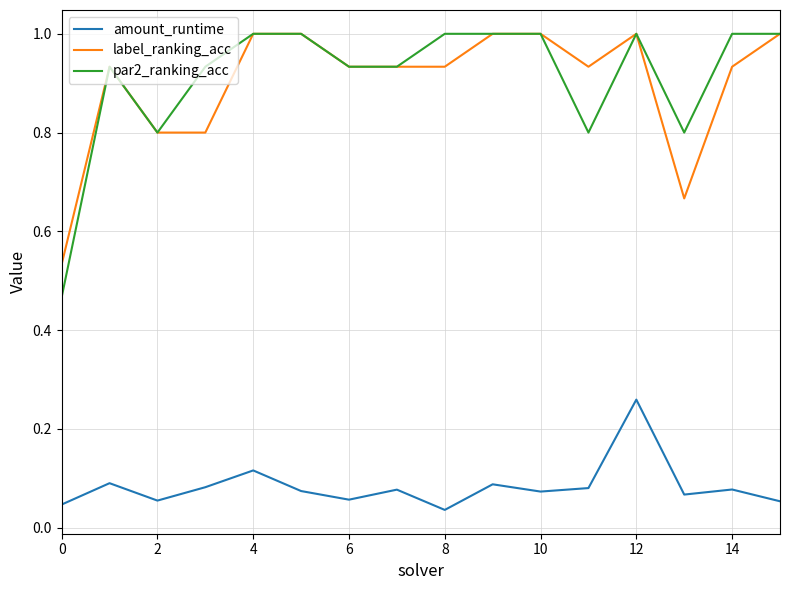

Which series has the widest spread of values?

par2_ranking_acc